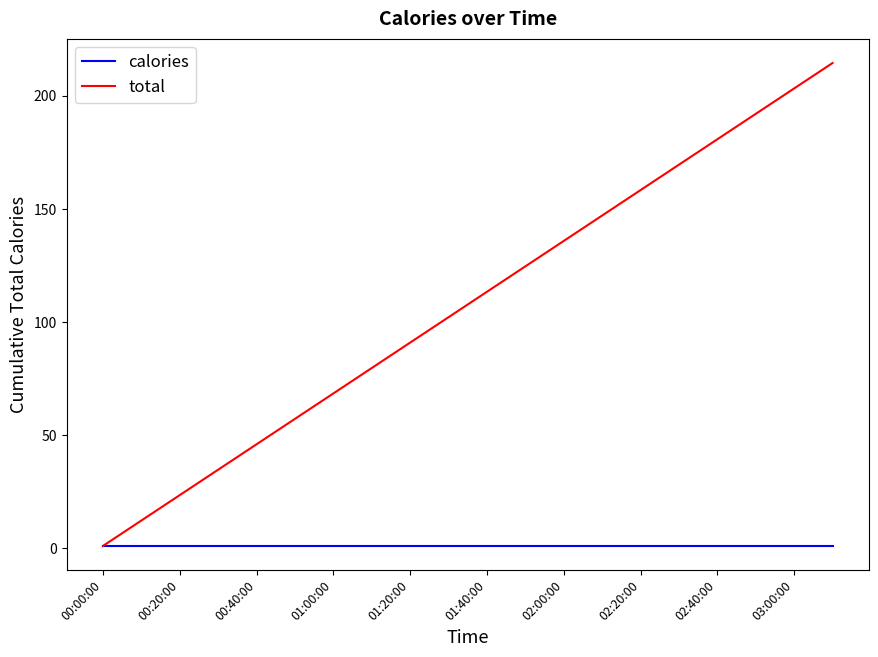

What is the average value of the calories series?

1.1